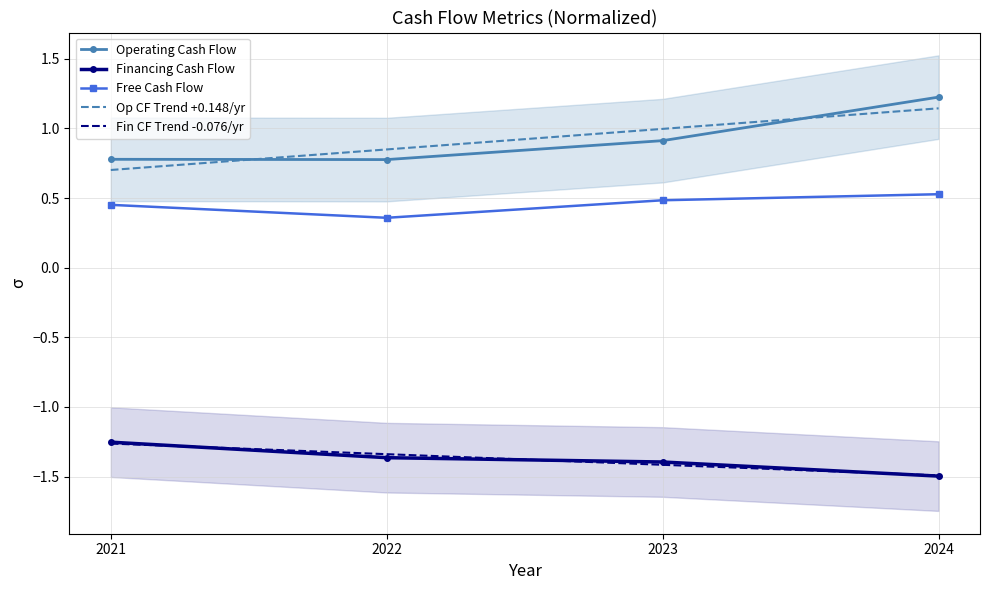

What is the approximate value of Fin CF Trend -0.076/yr at 2023?

-1.4